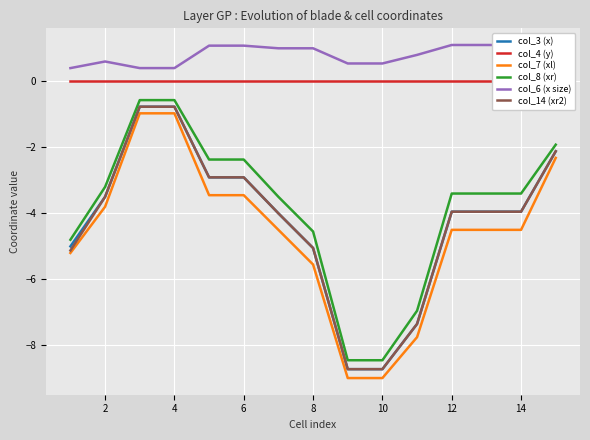

True or false: col_7 (xl) has more than 1 interior local peaks.

False